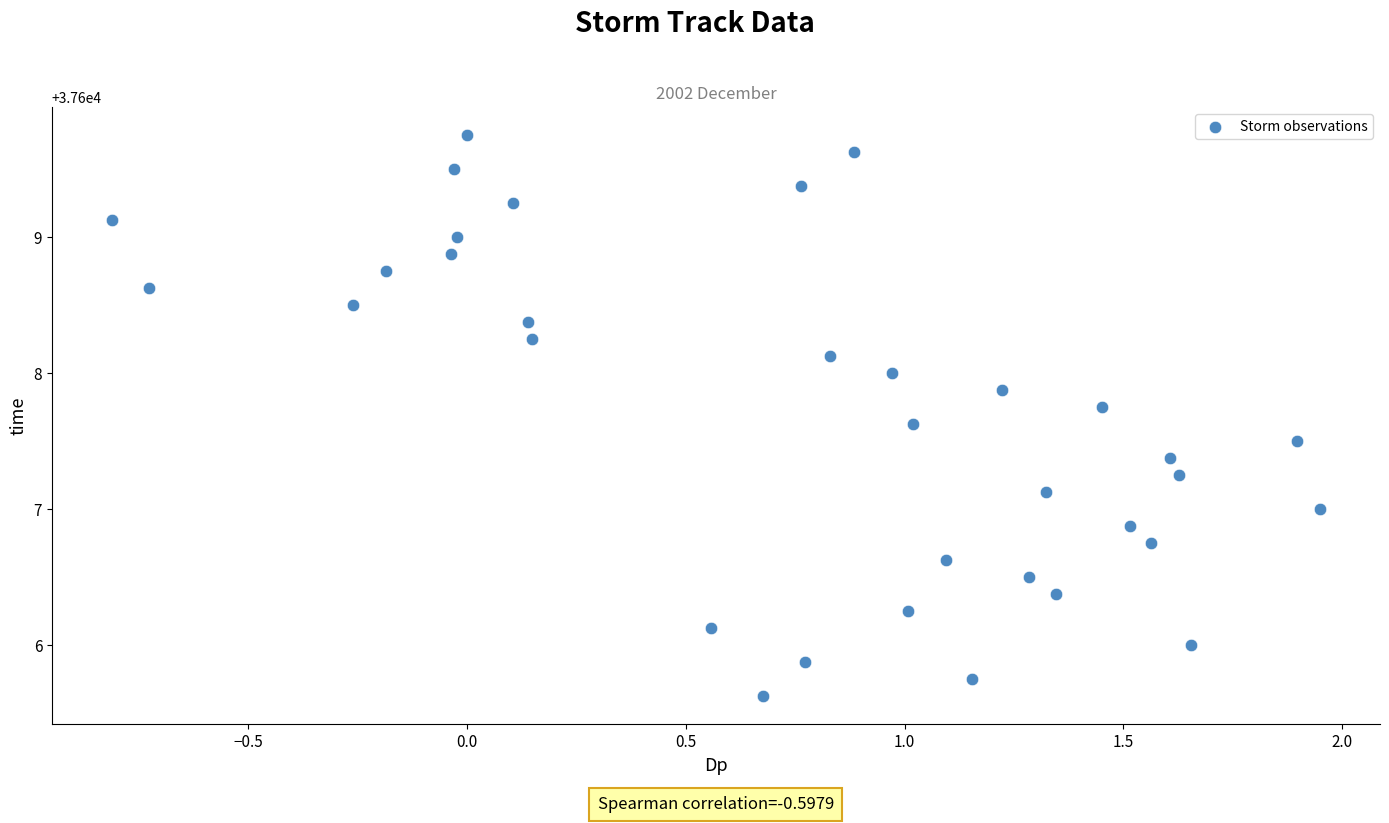

What is the range of Y values (max minus min)?

4.1